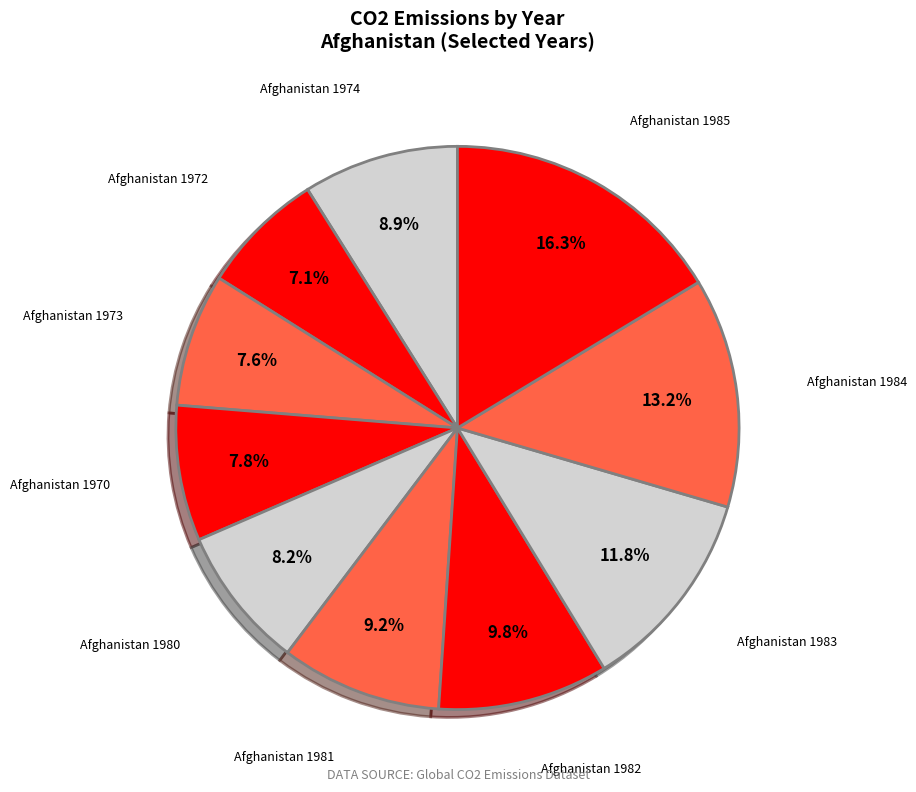

Is there any slice that represents more than half of the pie?

No